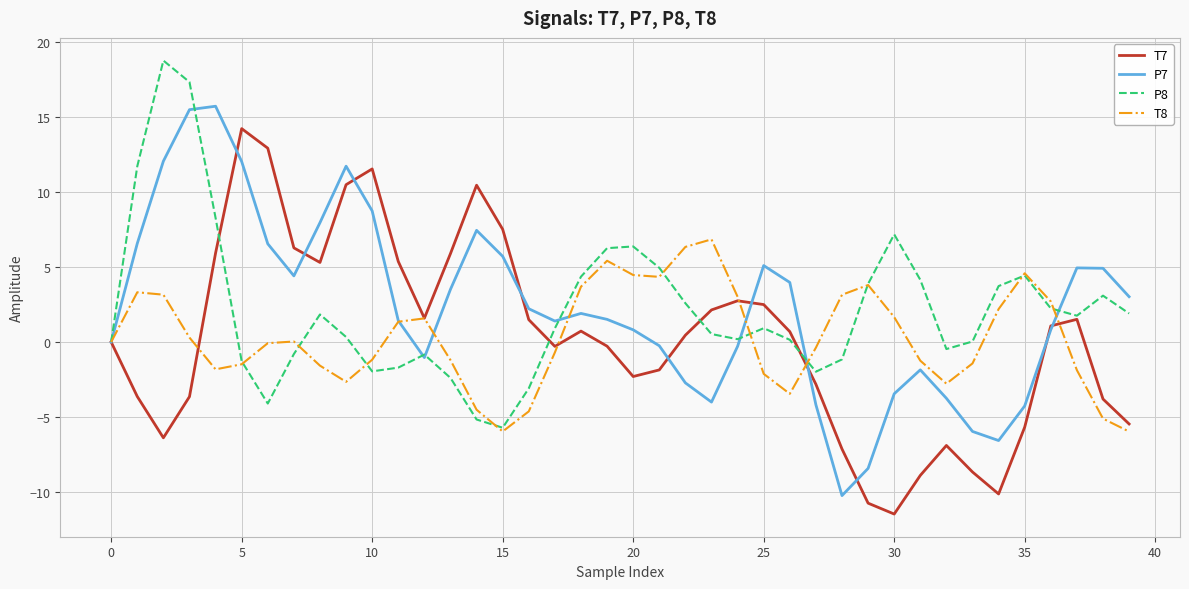

How many lines are shown in the chart?

4